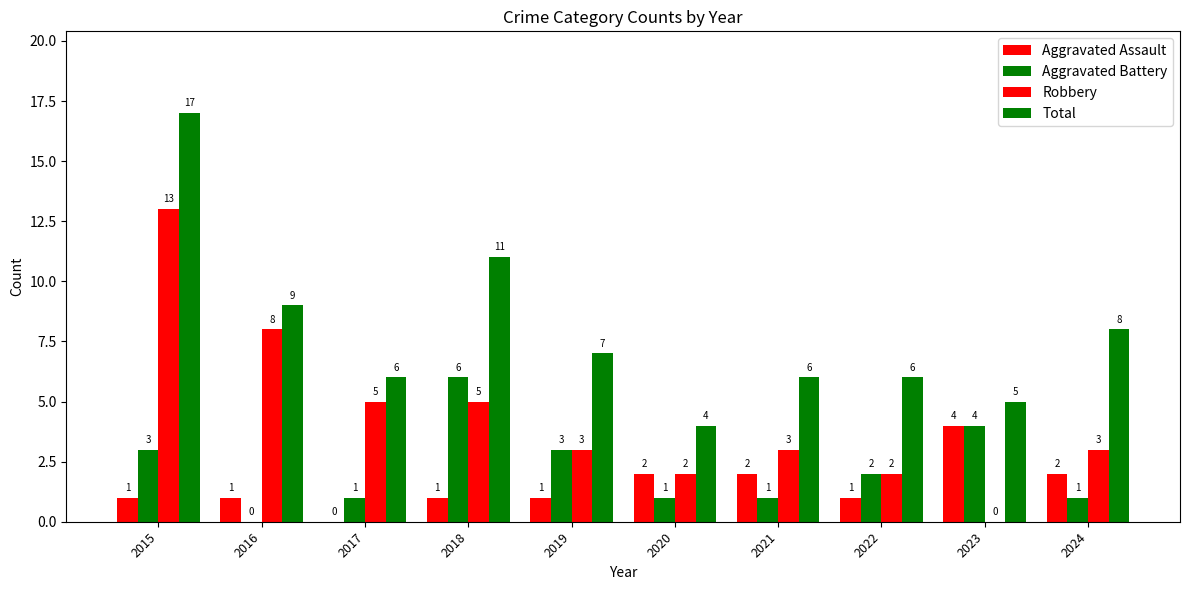

Between 2015 and 2018, which series saw the biggest shift?

Robbery